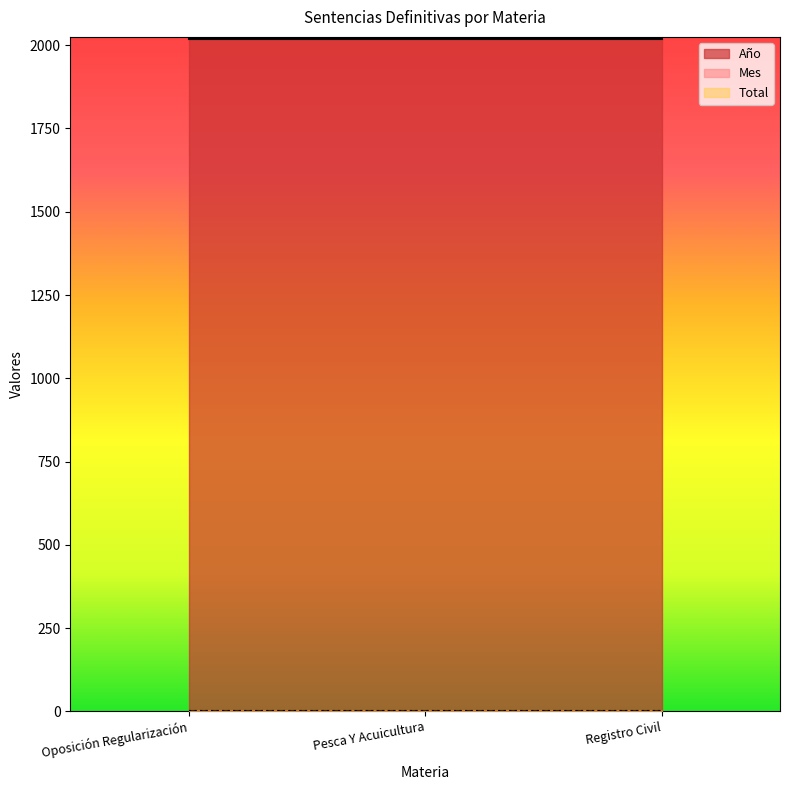

Is the value of Mes at Registro Civil greater than the value of Año at Registro Civil?

No